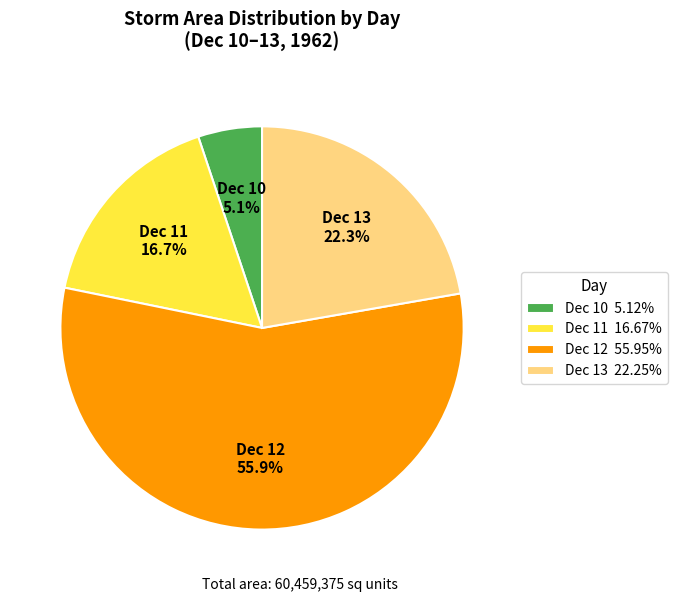

How many segments does this pie chart have?

4